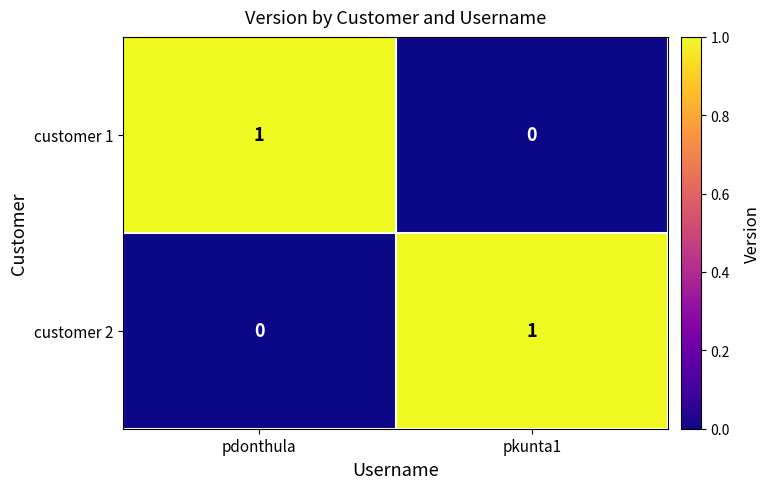

The customer 1 series shows 2 at pdonthula. True or false?

False